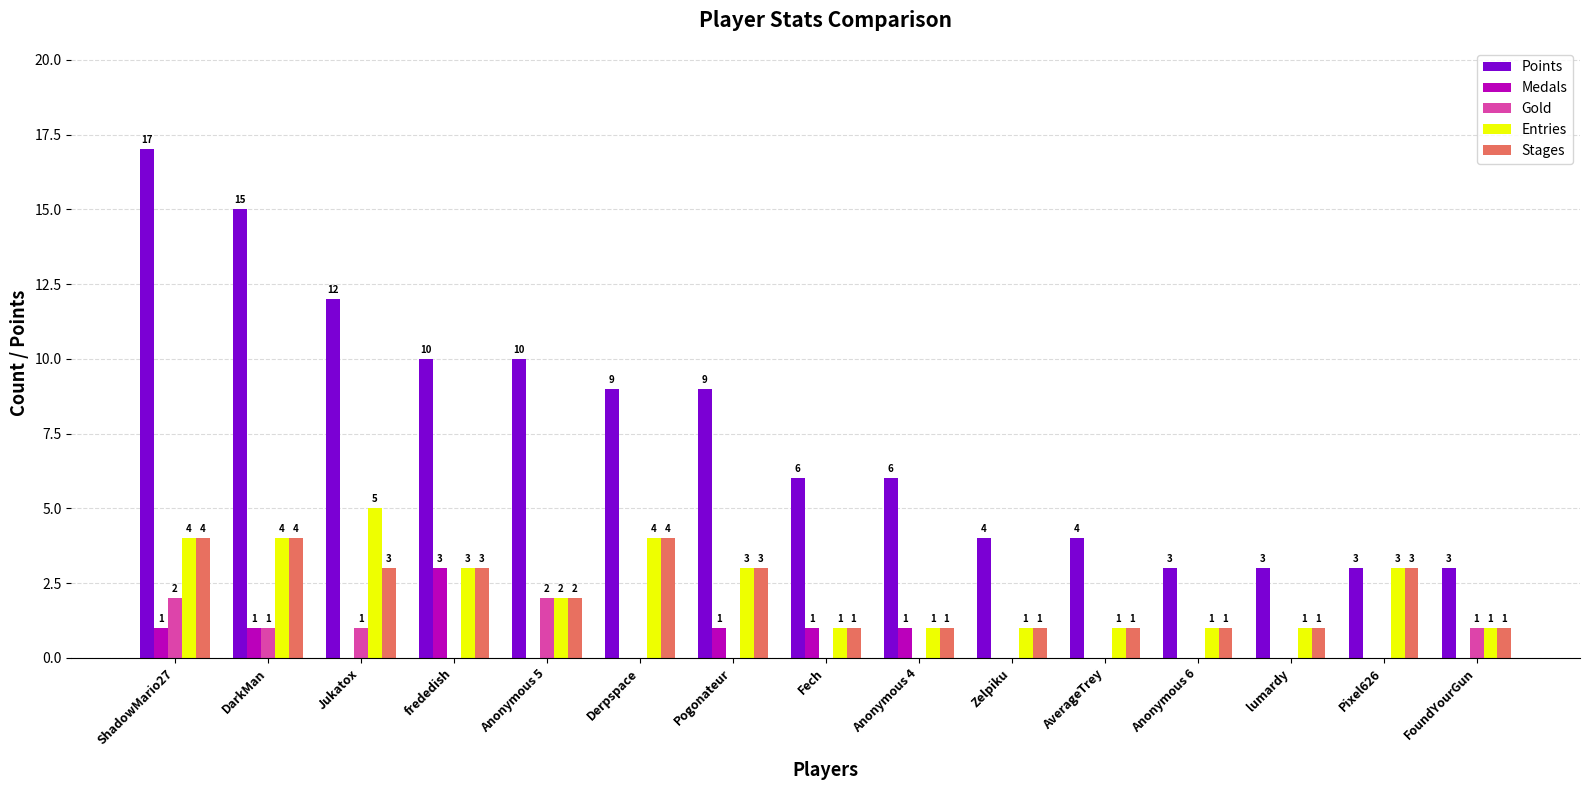

Reading left to right, what are all the values shown in this chart?

Points: ShadowMario27=17	DarkMan=15	Jukatox=12	frededish=10	Anonymous 5=10	Derpspace=9	Pogonateur=9	Fech=6	Anonymous 4=6	Zelpiku=4	AverageTrey=4	Anonymous 6=3	lumardy=3	Pixel626=3	FoundYourGun=3
Medals: ShadowMario27=1	DarkMan=1	Jukatox=0	frededish=3	Anonymous 5=0	Derpspace=0	Pogonateur=1	Fech=1	Anonymous 4=1	Zelpiku=0	AverageTrey=0	Anonymous 6=0	lumardy=0	Pixel626=0	FoundYourGun=0
Gold: ShadowMario27=2	DarkMan=1	Jukatox=1	frededish=0	Anonymous 5=2	Derpspace=0	Pogonateur=0	Fech=0	Anonymous 4=0	Zelpiku=0	AverageTrey=0	Anonymous 6=0	lumardy=0	Pixel626=0	FoundYourGun=1
Entries: ShadowMario27=4	DarkMan=4	Jukatox=5	frededish=3	Anonymous 5=2	Derpspace=4	Pogonateur=3	Fech=1	Anonymous 4=1	Zelpiku=1	AverageTrey=1	Anonymous 6=1	lumardy=1	Pixel626=3	FoundYourGun=1
Stages: ShadowMario27=4	DarkMan=4	Jukatox=3	frededish=3	Anonymous 5=2	Derpspace=4	Pogonateur=3	Fech=1	Anonymous 4=1	Zelpiku=1	AverageTrey=1	Anonymous 6=1	lumardy=1	Pixel626=3	FoundYourGun=1